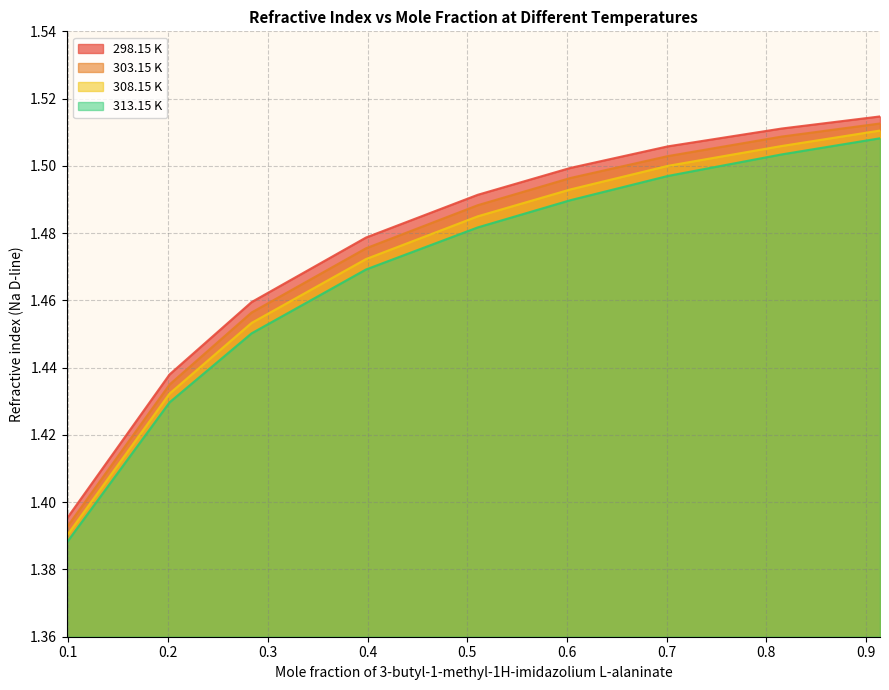

What are all the series names shown in the legend?

298.15 K, 303.15 K, 308.15 K, 313.15 K